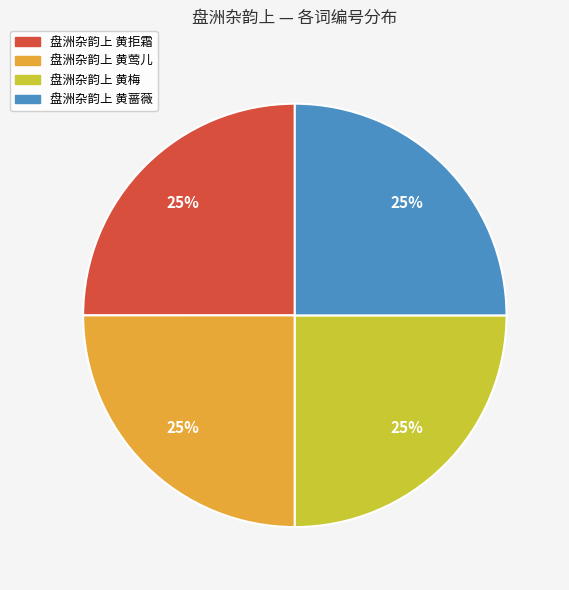

Does 盘洲杂韵上 黄蔷薇 account for over 50% of the chart?

No